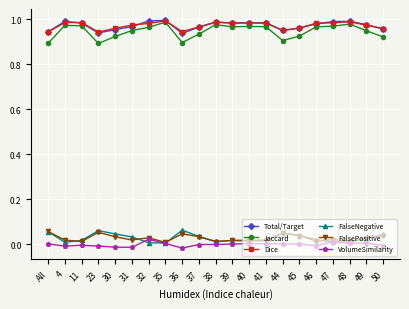

True or false: FalsePositive and Jaccard intersect in this chart.

False